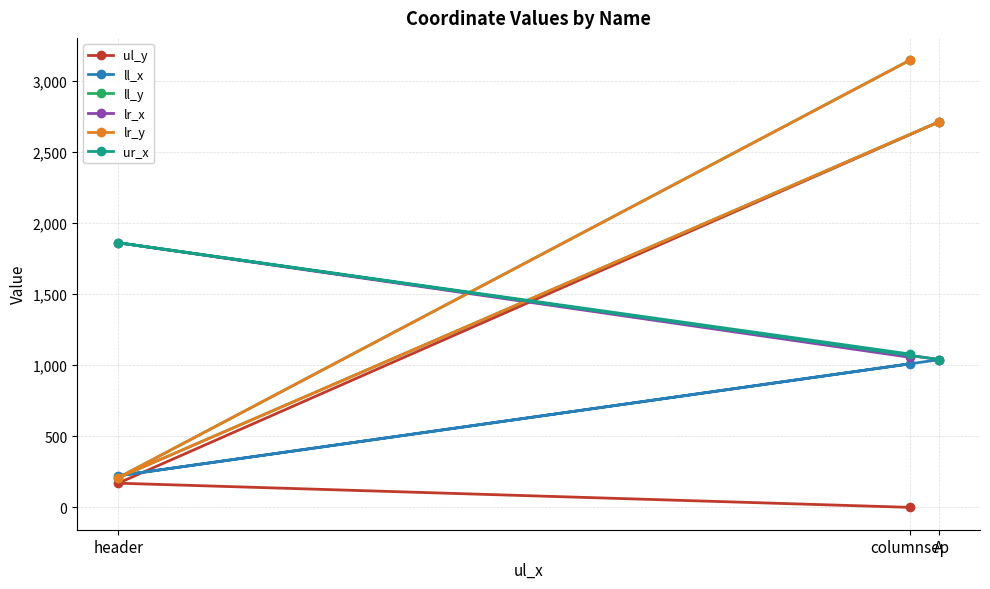

Which label corresponds to the smallest value in the chart?

columnsep